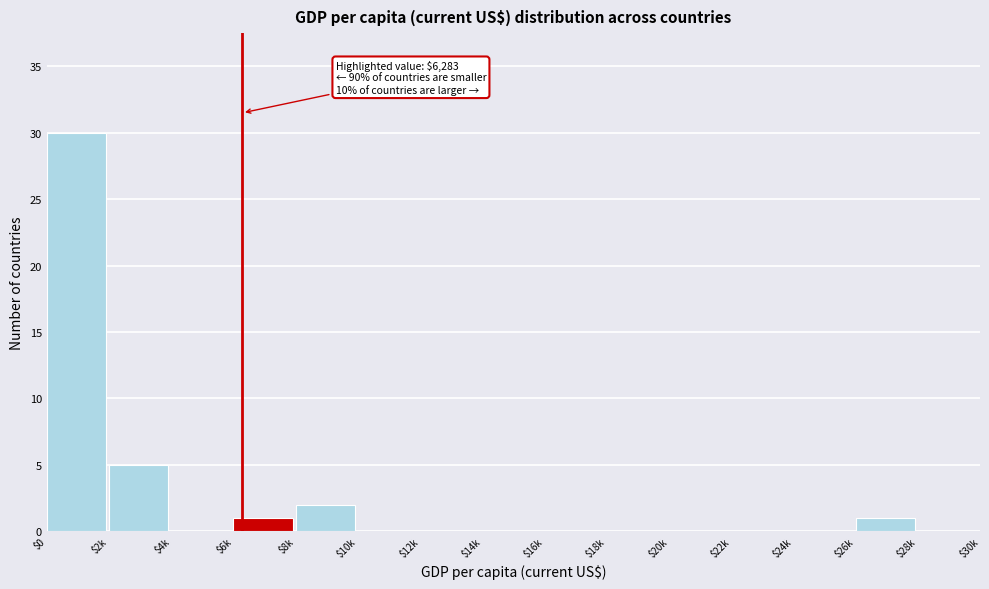

The value at $18k is -20. True or false?

False